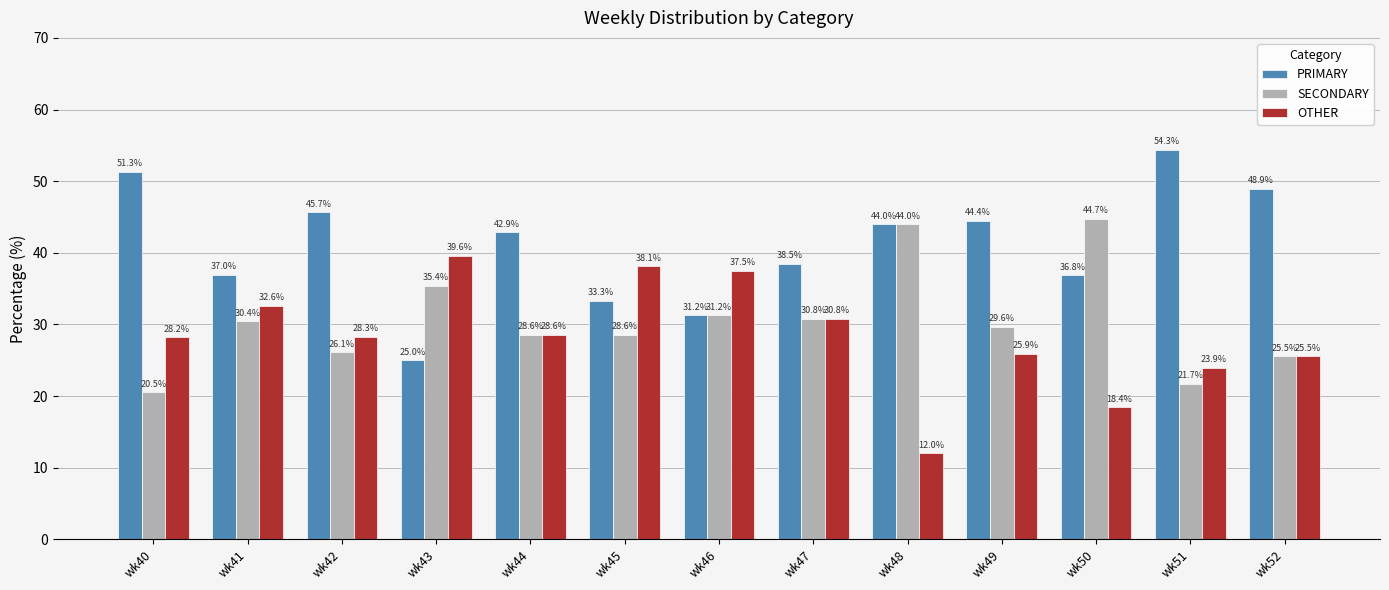

How many data points in OTHER are less than 28?

5